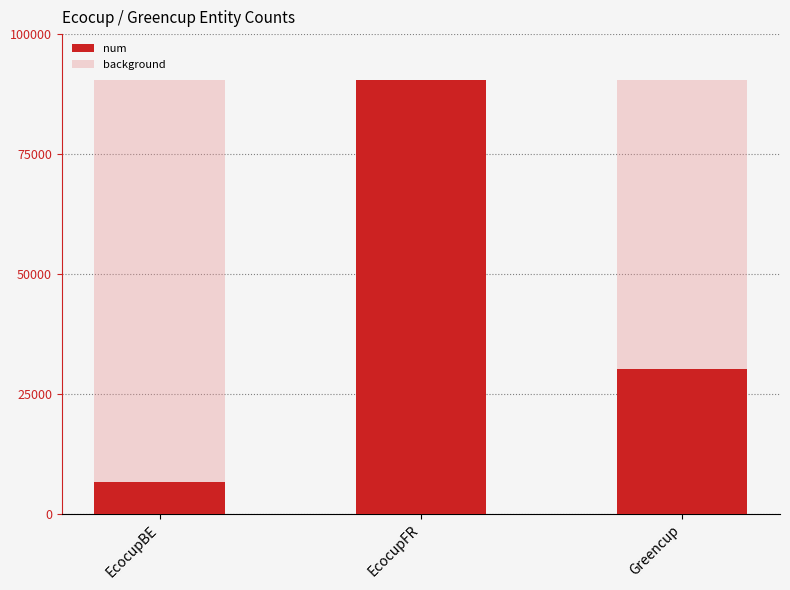

Which series changed the most between EcocupBE and EcocupFR?

num